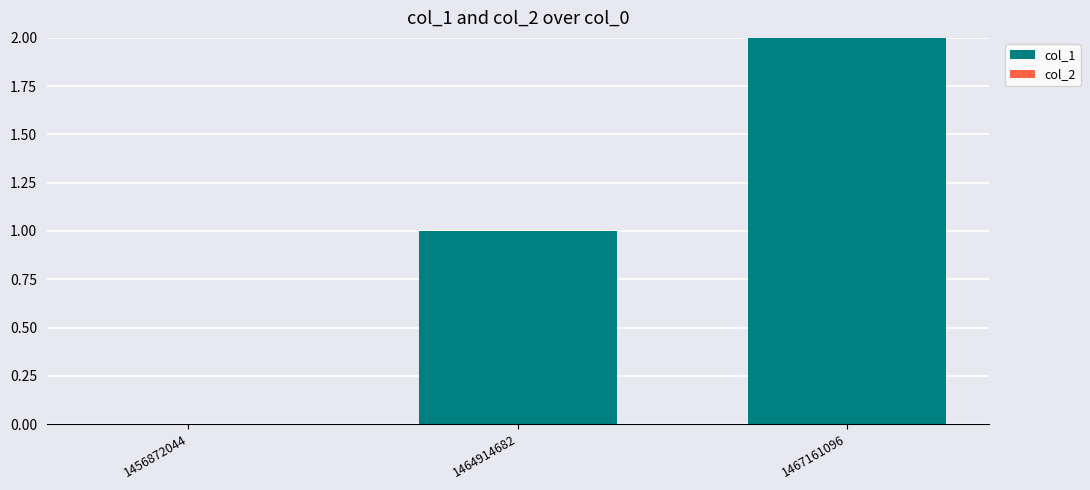

What is the sum of the values at 1464914682 and 1467161096?

3